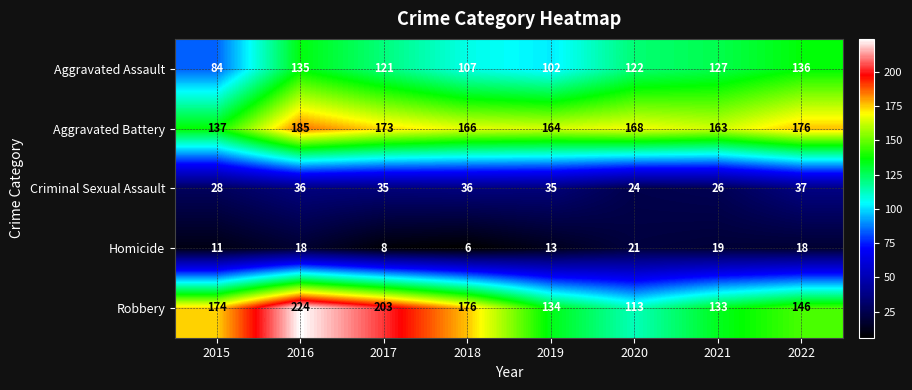

How many series are shown in this chart?

5